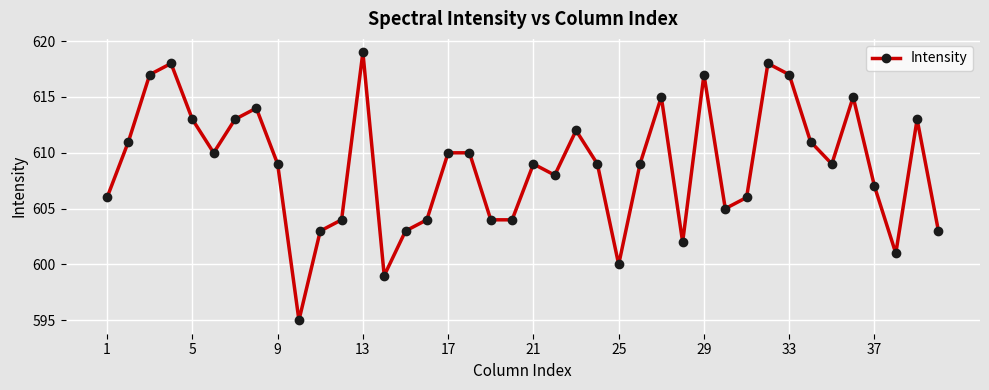

What is the sum of all values?

24352